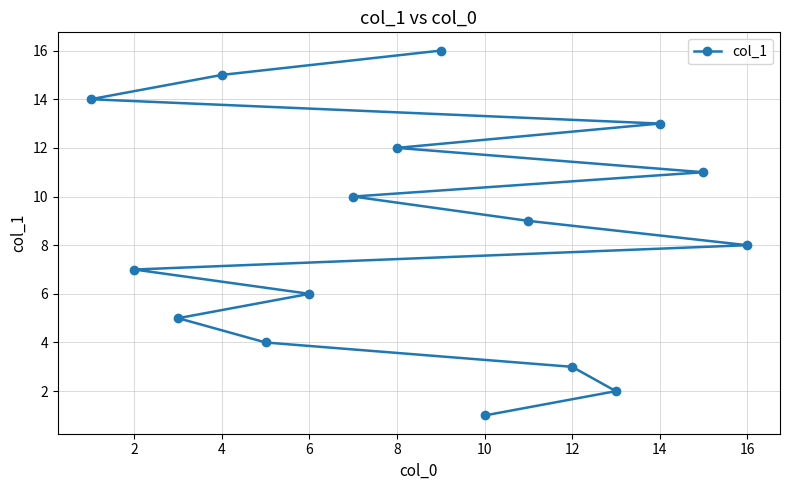

What is the sum of all values?

136